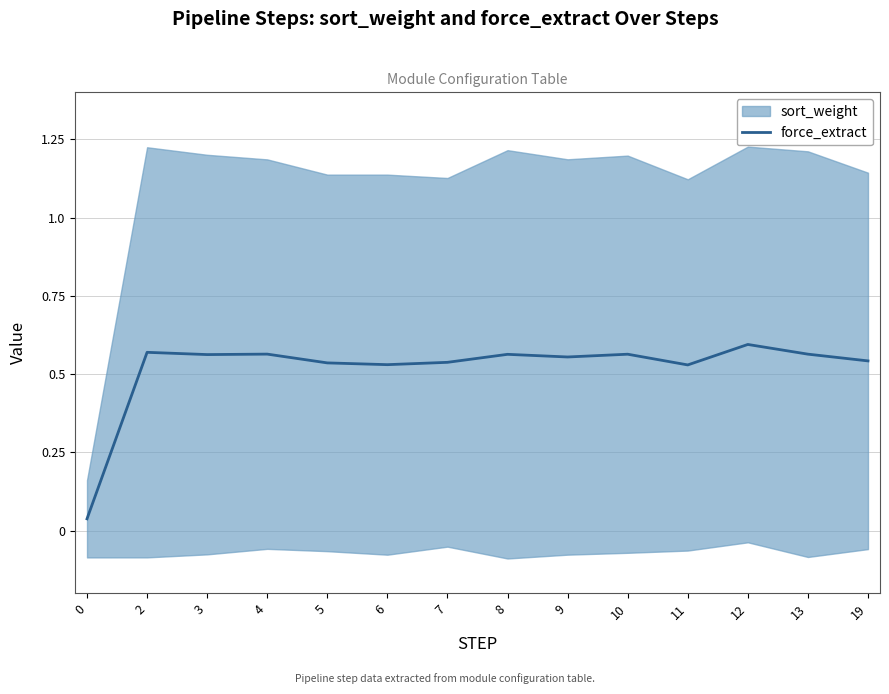

List the labels in order of value, largest first.

12, 2, 4, 13, 10, 8, 3, 9, 19, 7, 5, 6, 11, 0